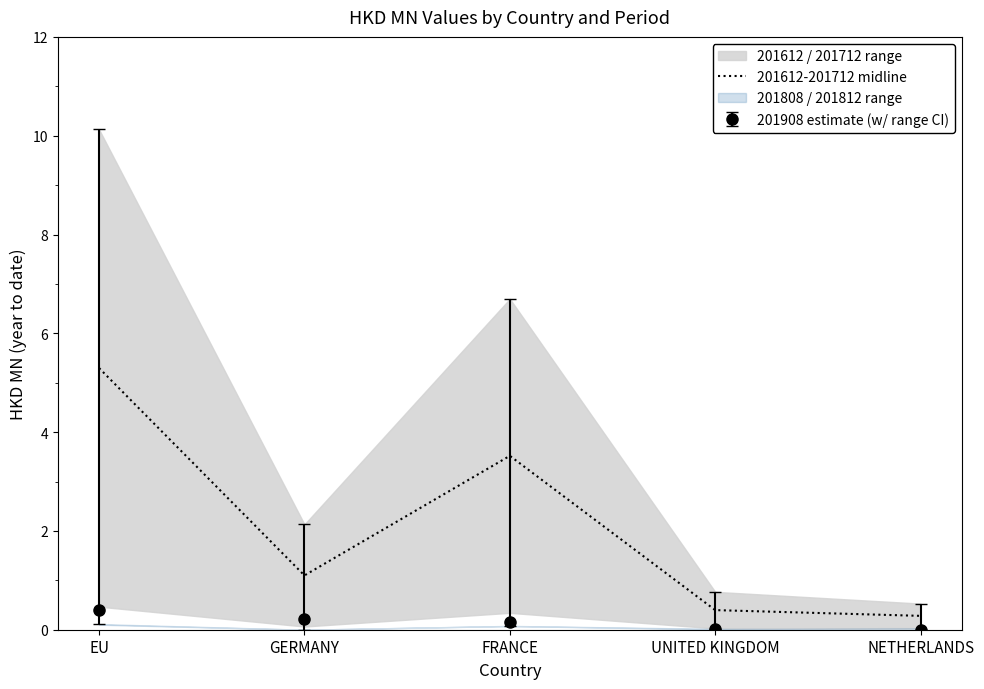

What is the difference between the second highest and minimum values?

3.2